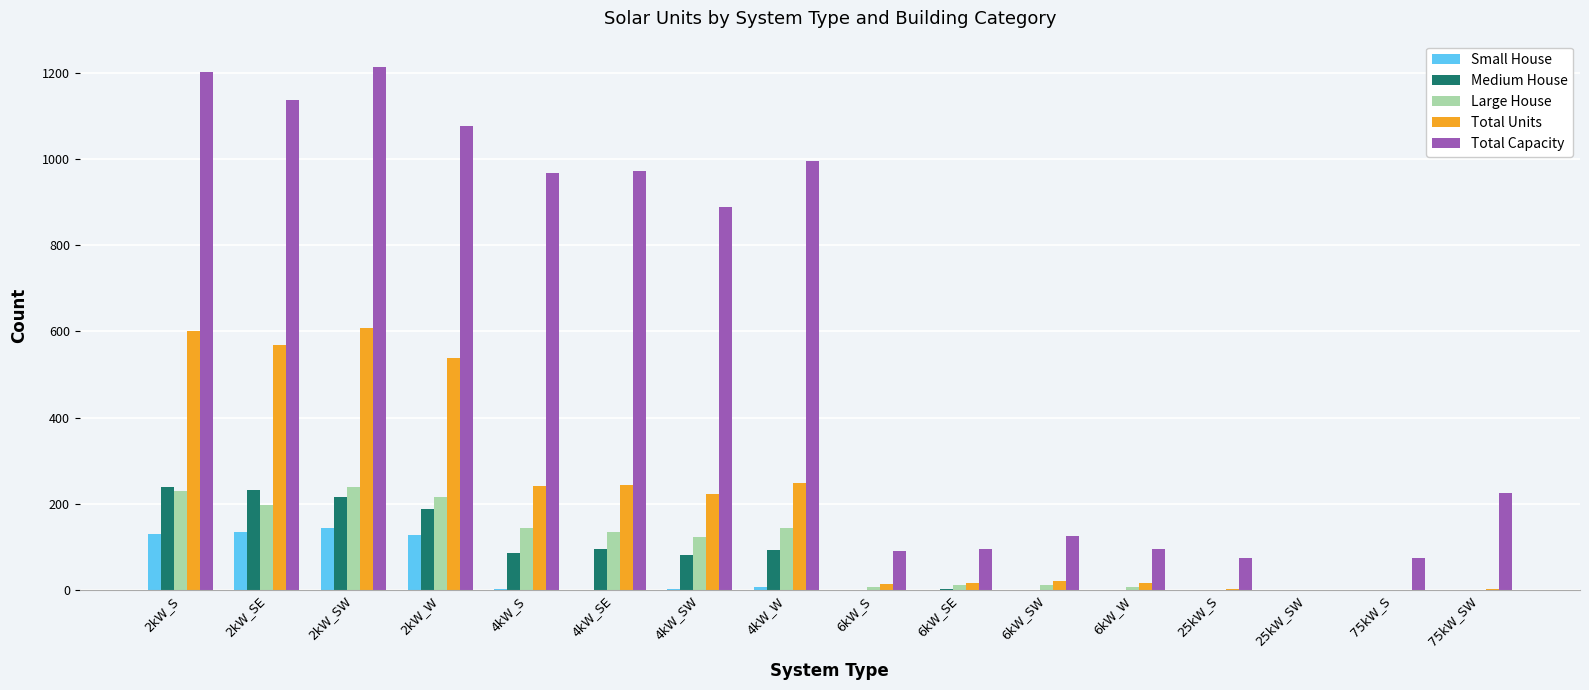

True or false: Small House has a value of 45 at 2kW_W.

False